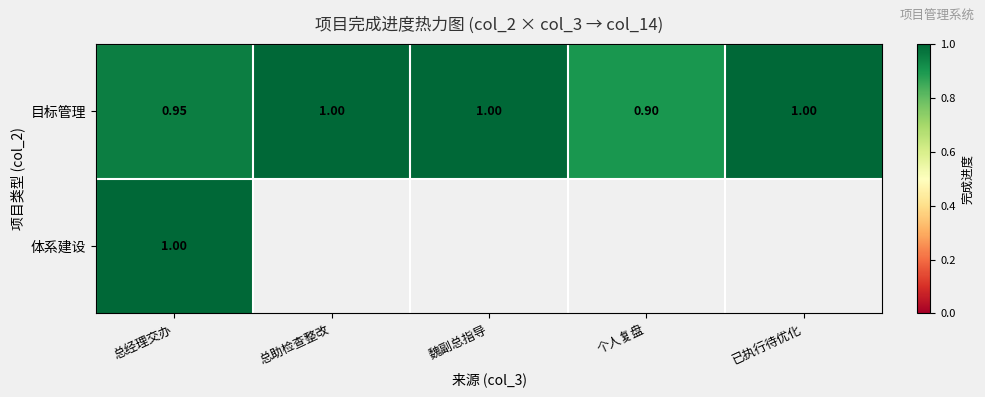

Between 魏副总指导 and 已执行待优化, which is larger?

魏副总指导